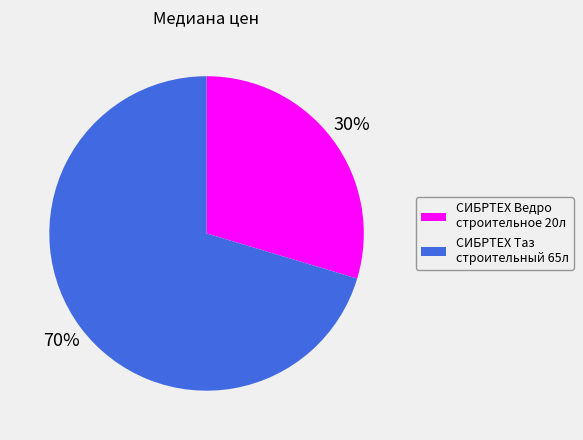

Combined, do СИБРТЕХ Ведро строительное 20л and СИБРТЕХ Таз строительный 65л account for over 50%?

Yes